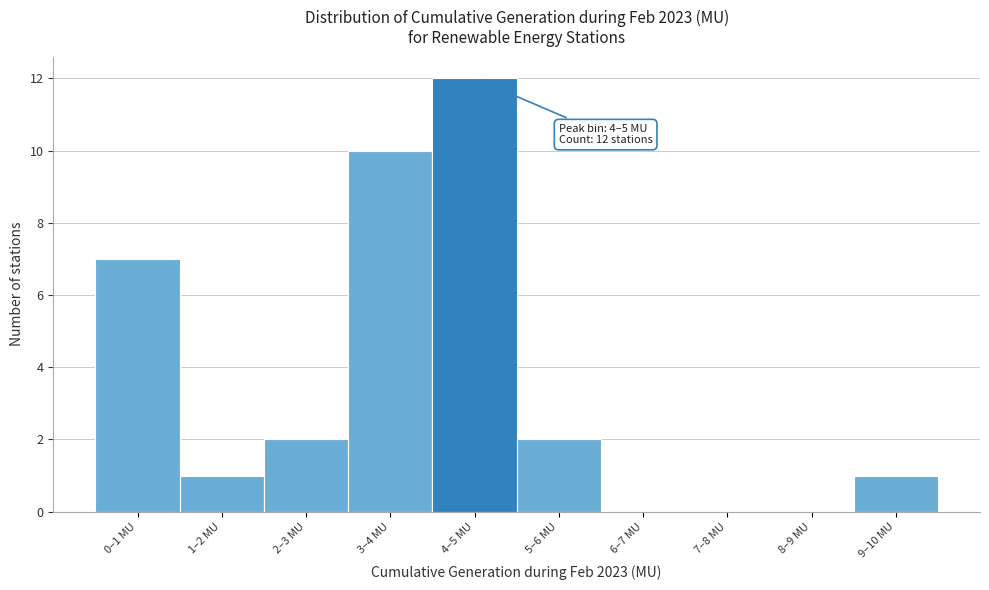

Reading left to right, what are all the values shown in this chart?

0–1 MU=7	1–2 MU=1	2–3 MU=2	3–4 MU=10	4–5 MU=12	5–6 MU=2	6–7 MU=0	7–8 MU=0	8–9 MU=0	9–10 MU=1